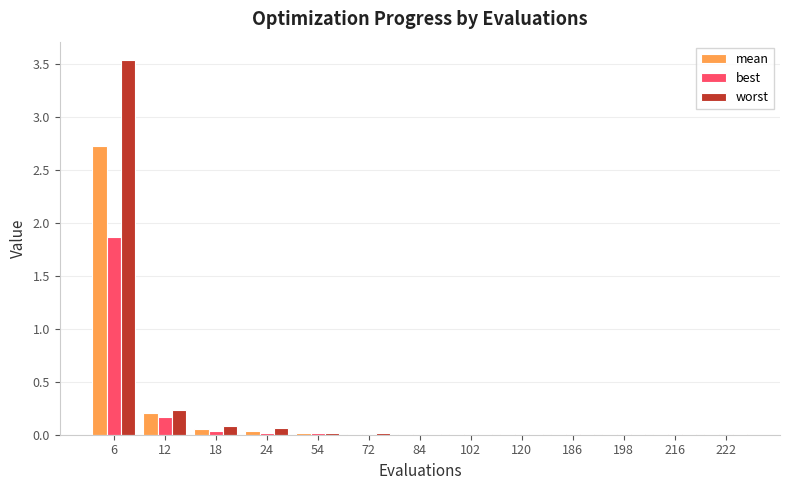

Are the bars horizontal?

No